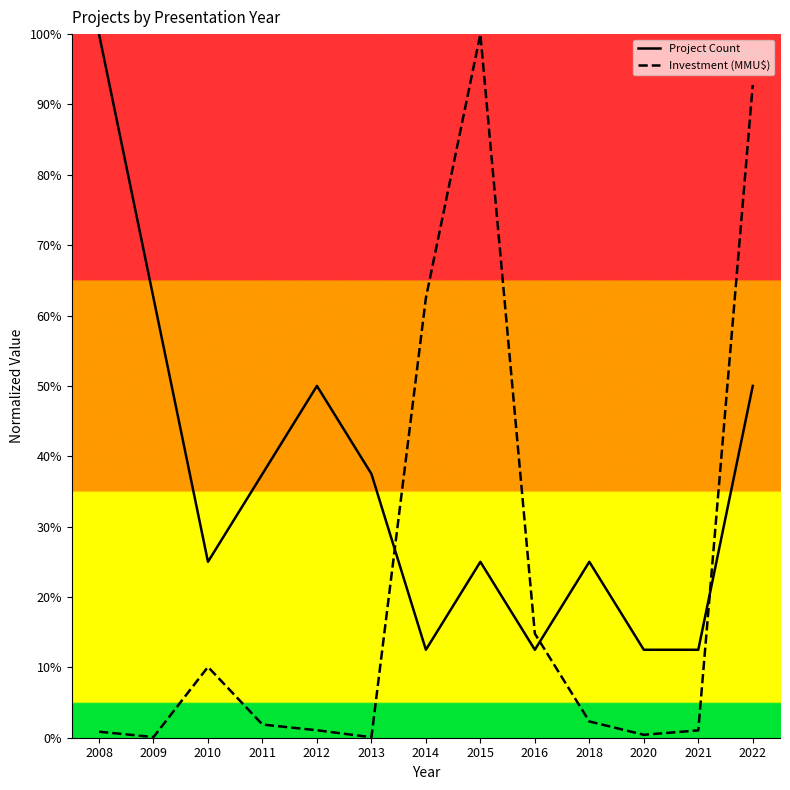

Rank the series by their average value, from lowest to highest.

Investment (MMU$), Project Count